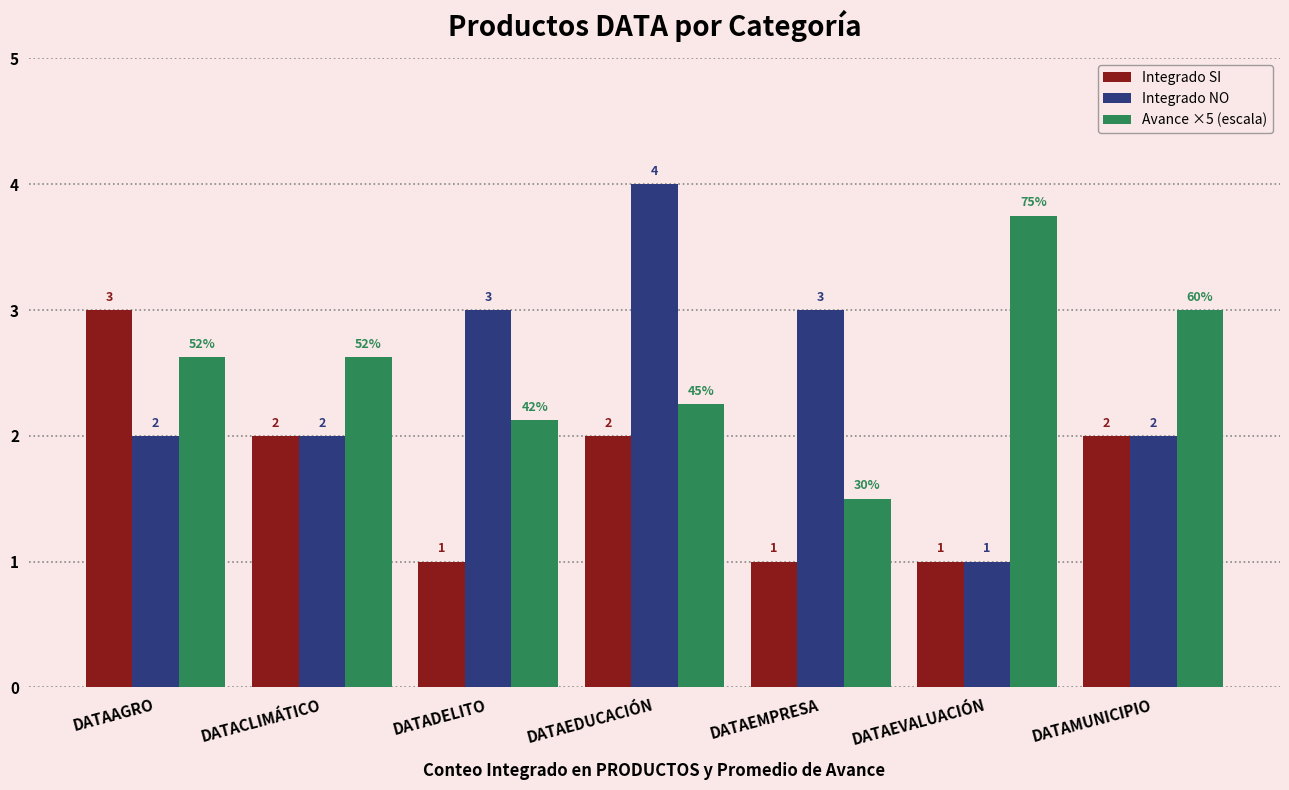

True or false: Avance ×5 (escala) has a value of 0.9 at DATAAGRO.

False